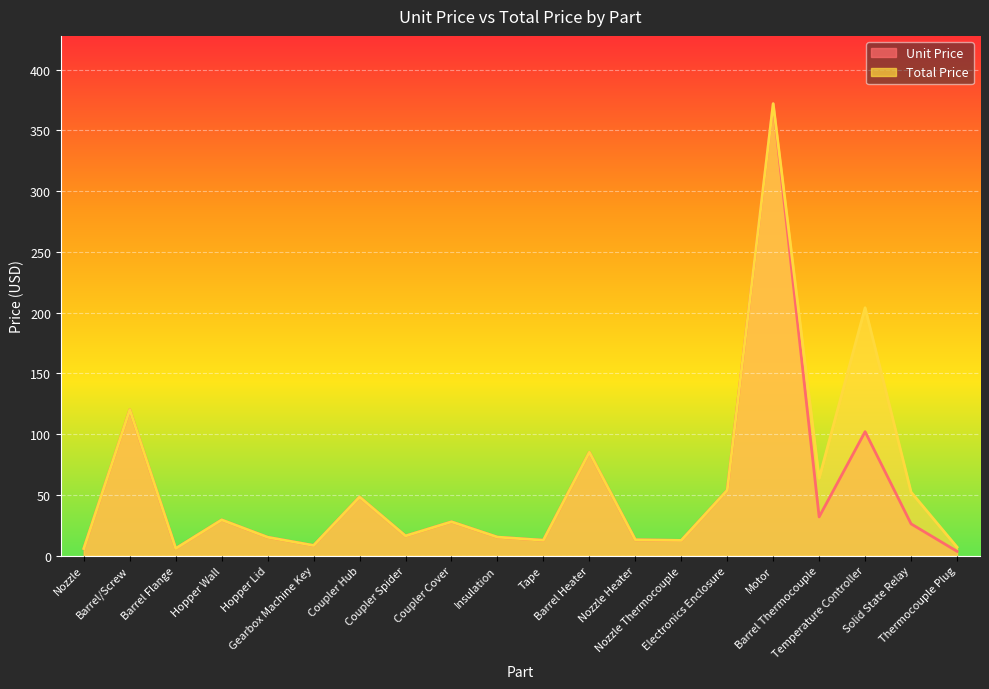

What are all the series names shown in the legend?

Unit Price, Total Price